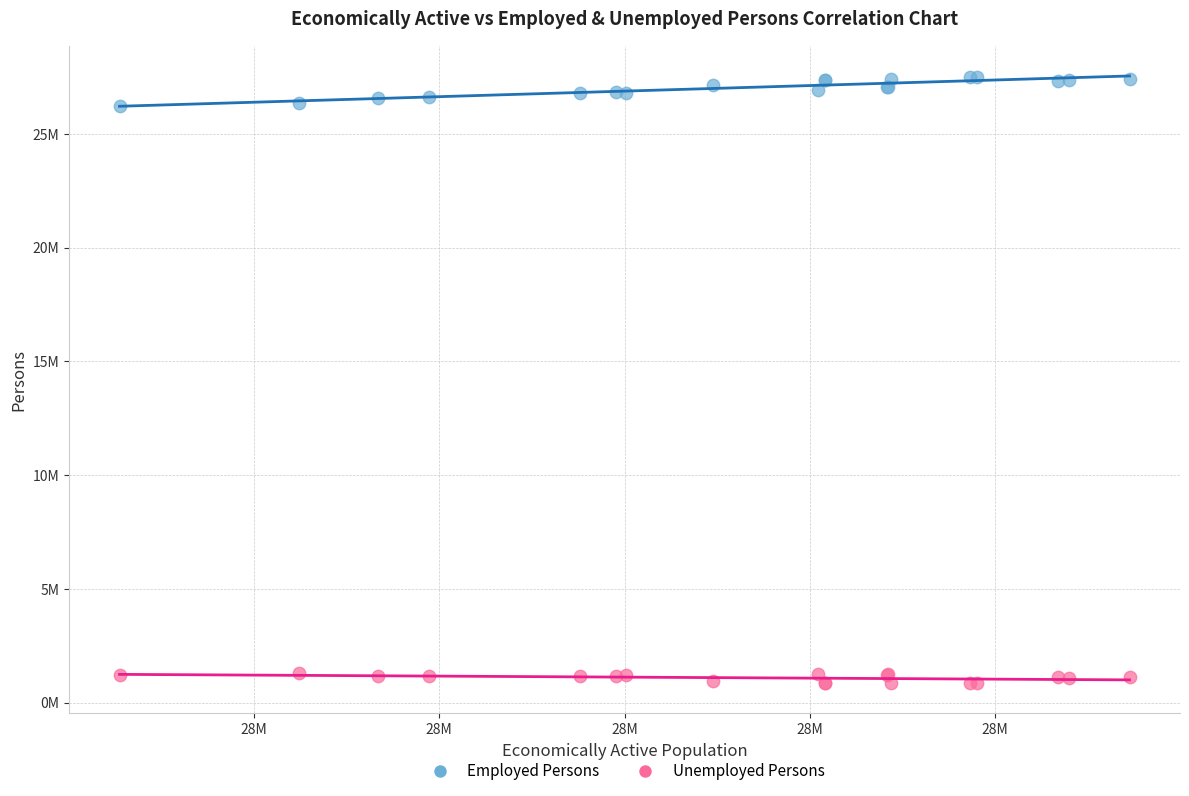

Which series has the largest Y range (max minus min)?

Employed Persons